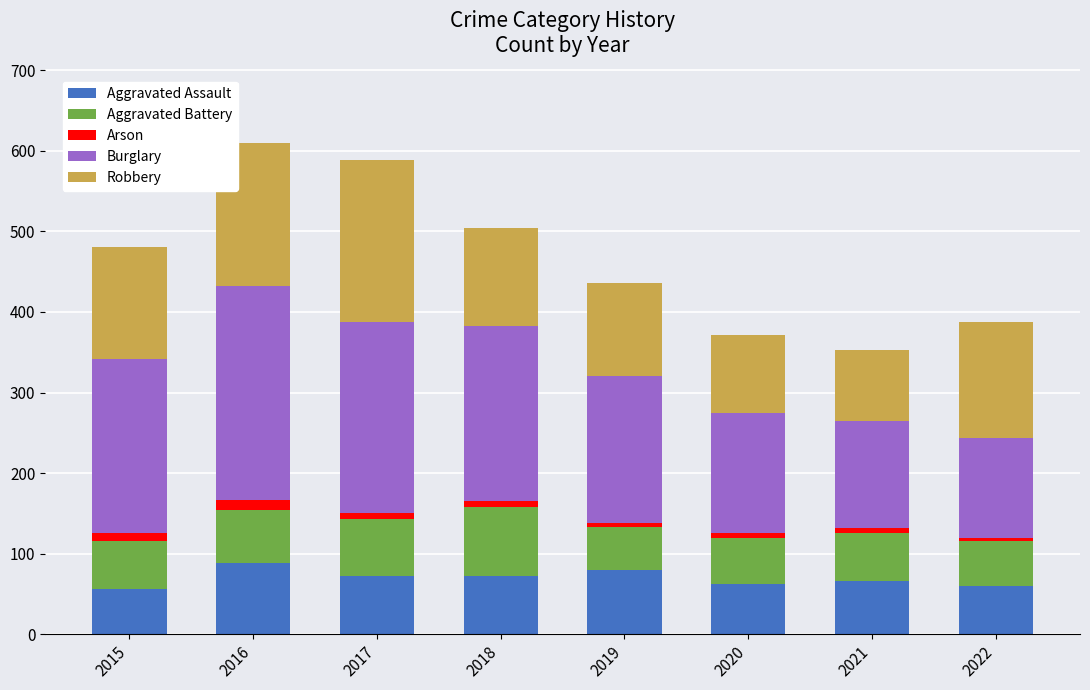

What is the minimum value for Aggravated Assault?

56